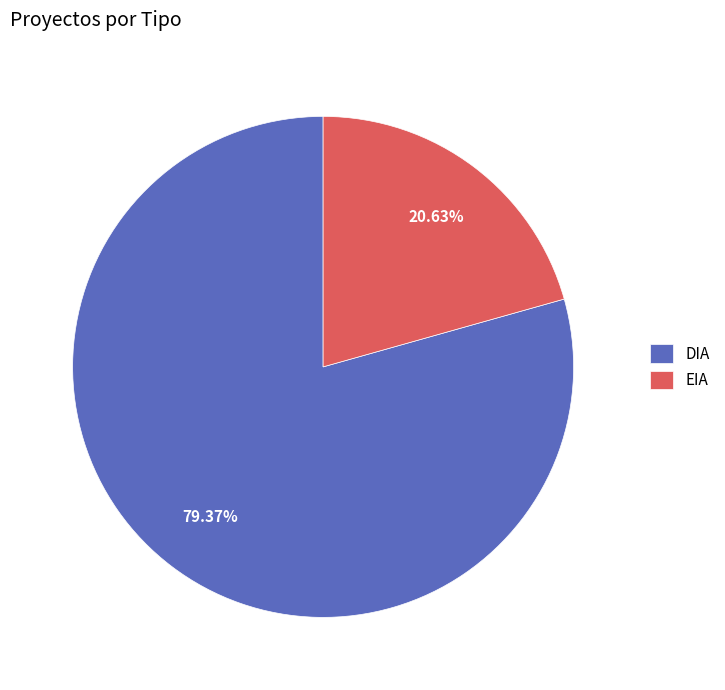

Does EIA represent more than half of the total?

No